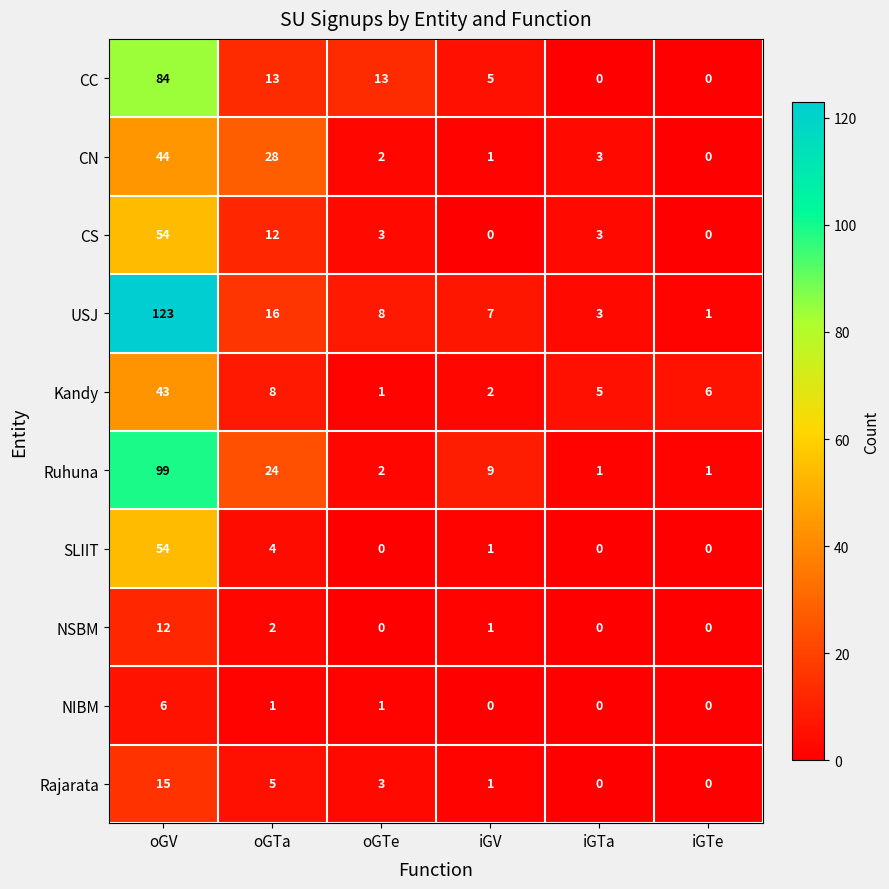

What is the total value across all series at iGV?

27